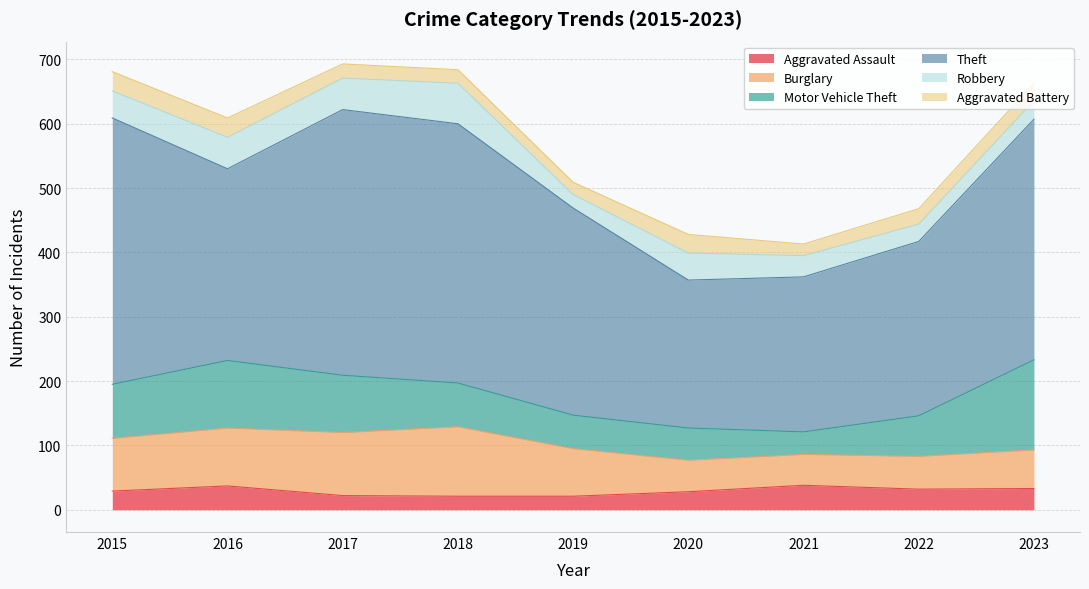

Where does the Burglary series first go above 74?

2015